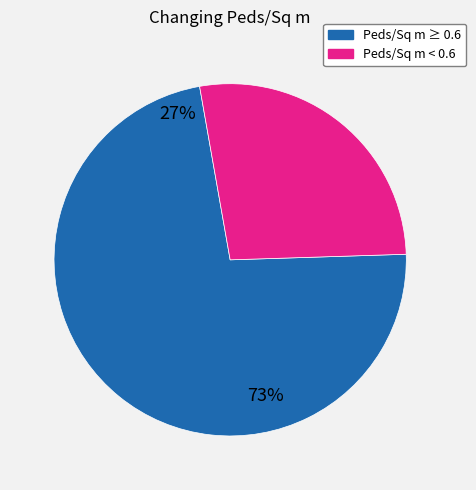

Count the number of slices in the pie.

2